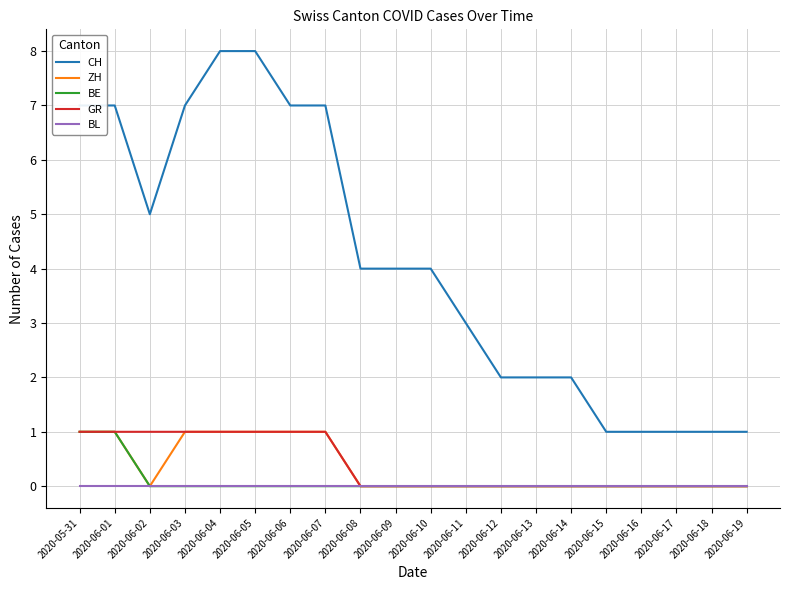

Which series has the largest total across all categories?

CH